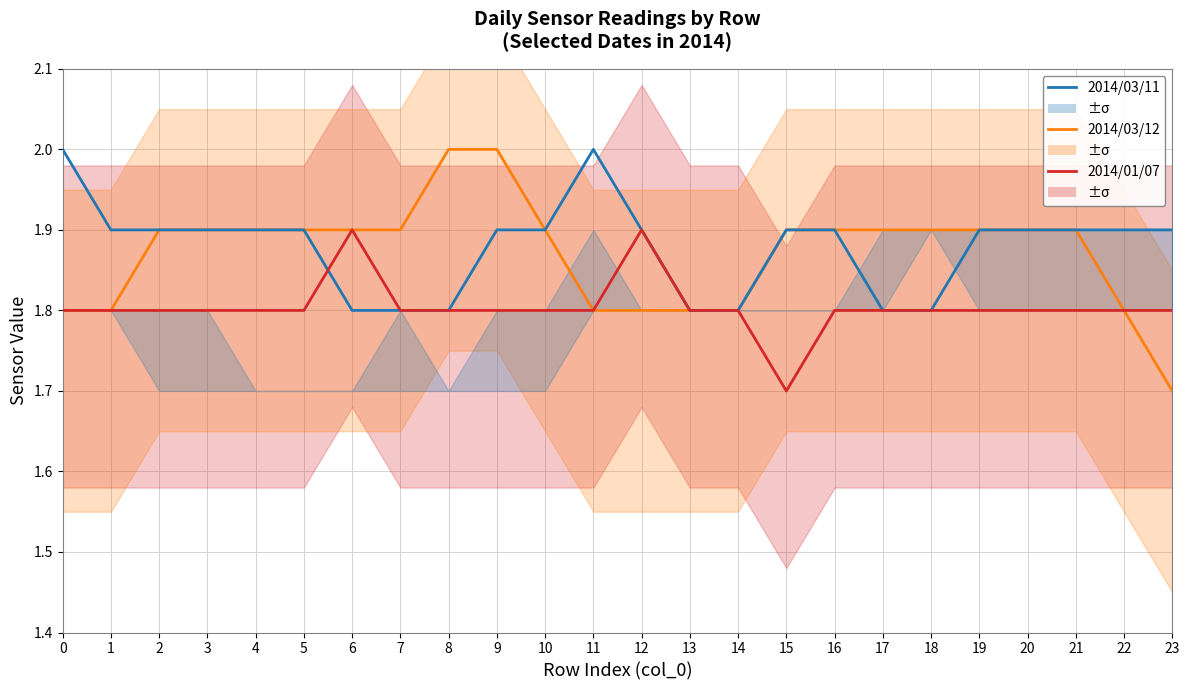

What is the smallest value displayed?

1.7